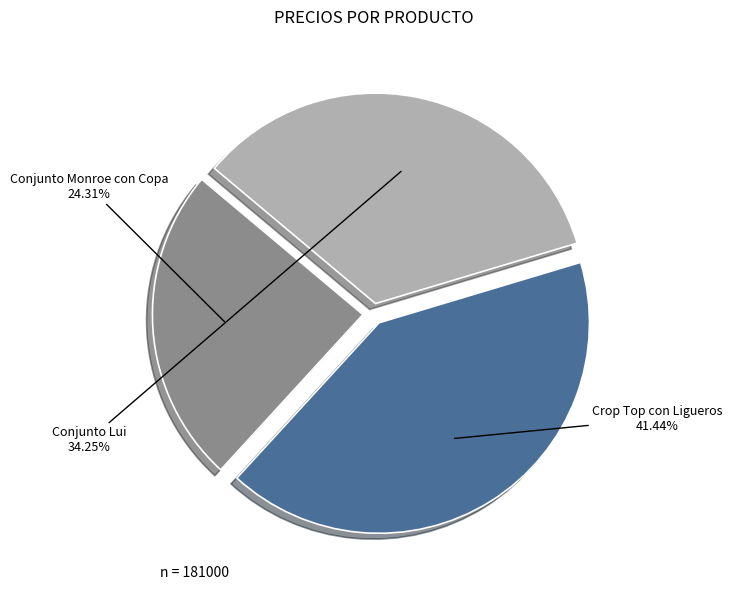

Count the number of slices in the pie.

3